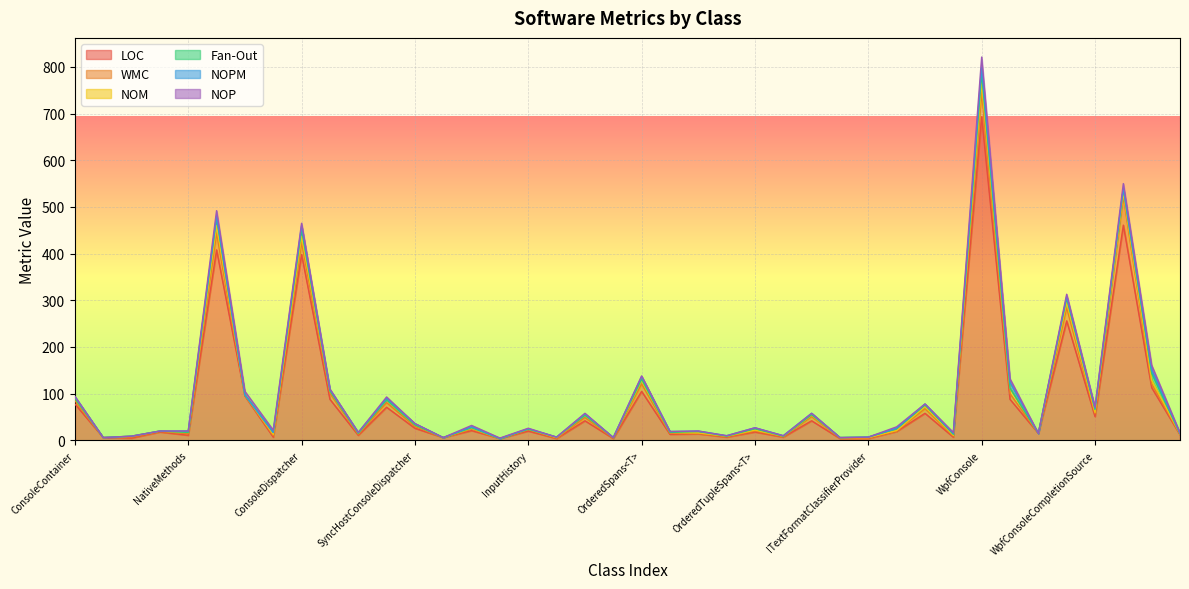

Is it true that LOC equals 88 at AsyncHostConsoleDispatcher?

True